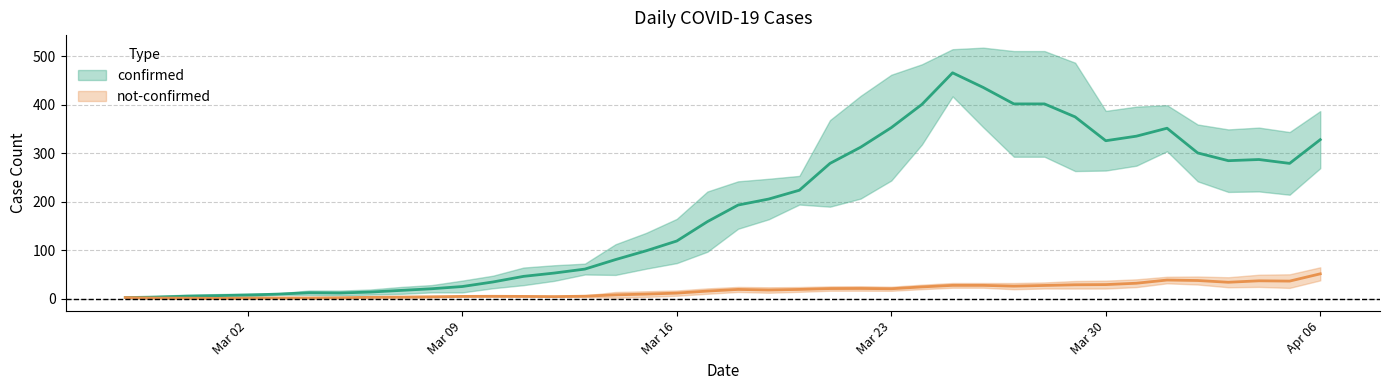

Rank the series by their average value, from lowest to highest.

not-confirmed, confirmed